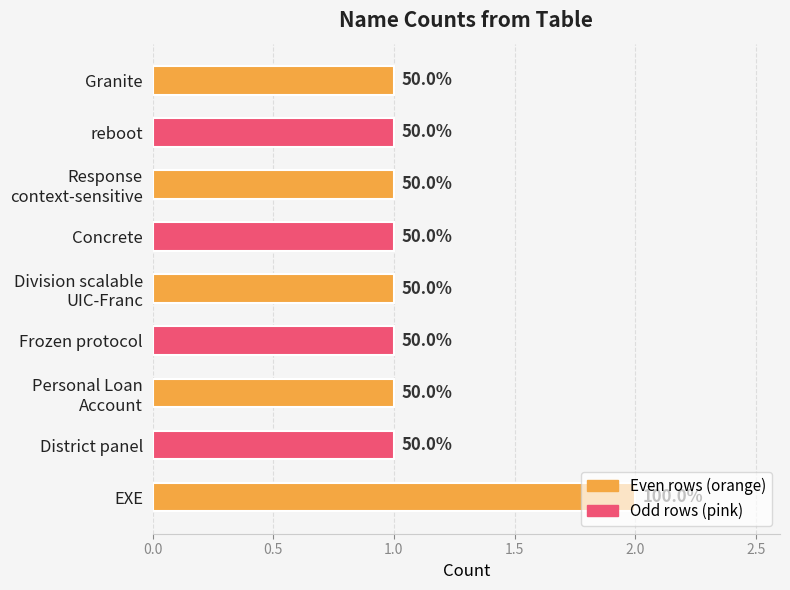

Does the chart contain any negative values?

No